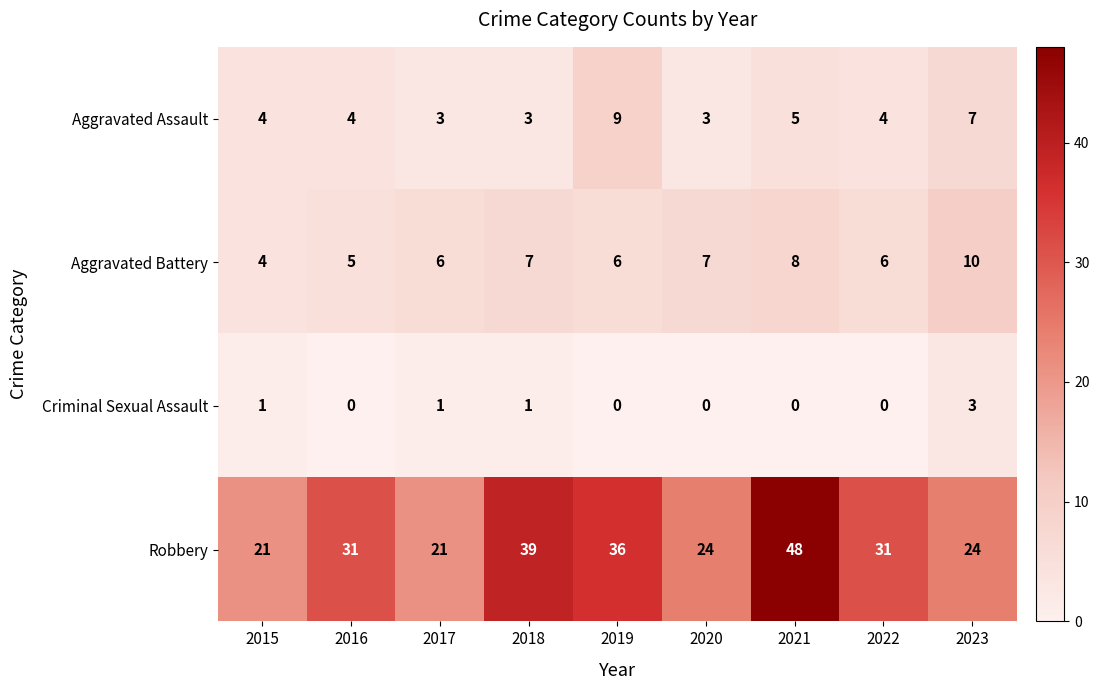

Count the Aggravated Battery values in the range 6 to 7.

5